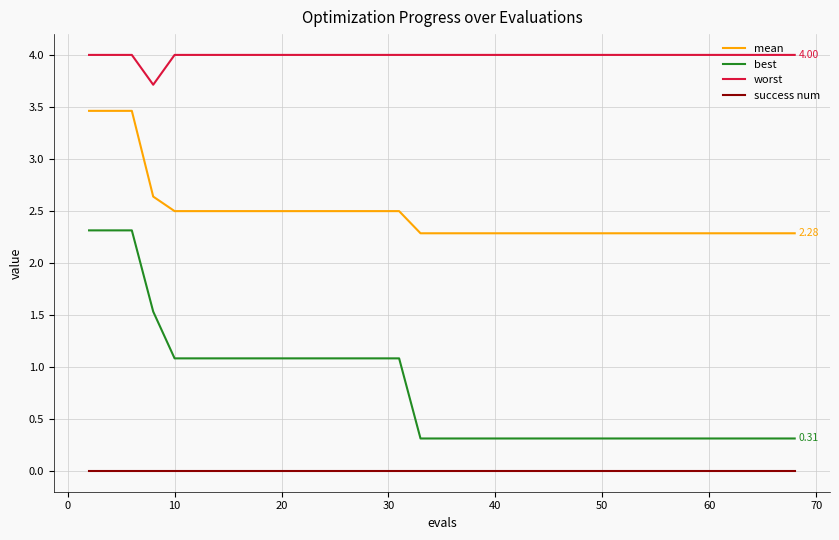

What is the difference between the maximum and minimum values in the worst series?

0.3